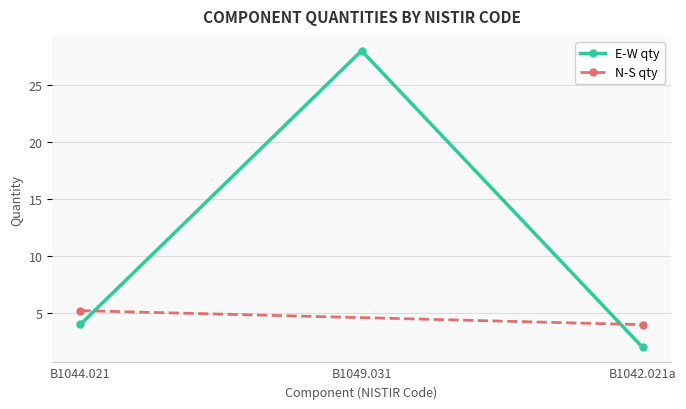

Reading left to right, what are all the values shown in this chart?

B1044.021=4.0	B1049.031=28.0	B1042.021a=2.0